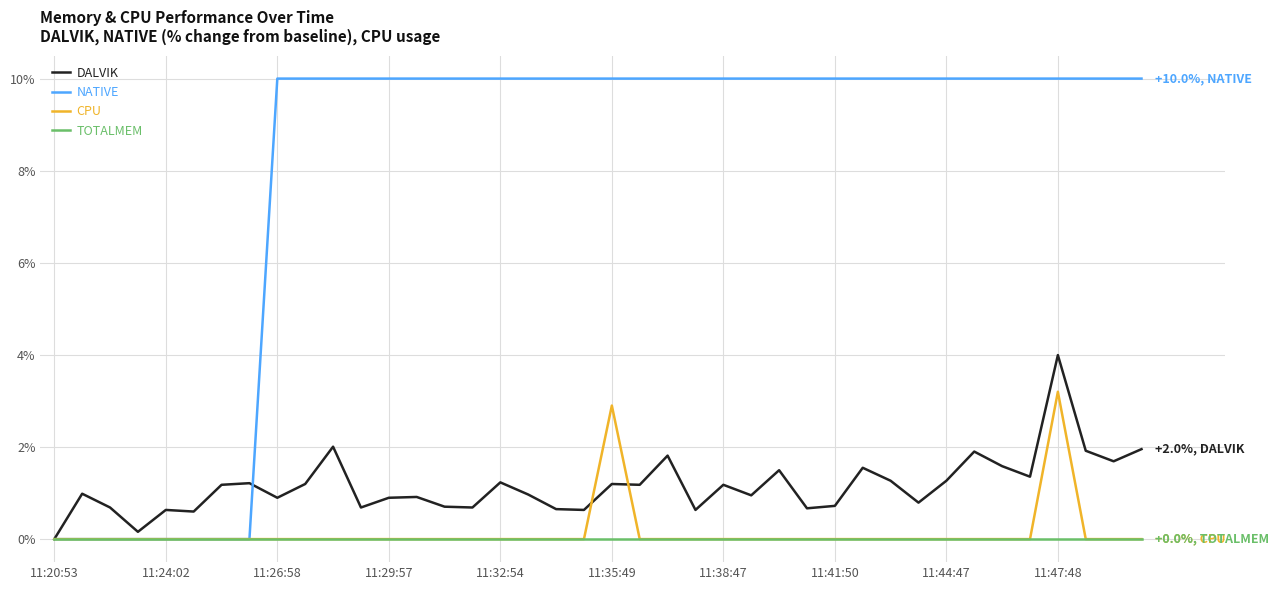

How many lines are shown in the chart?

4